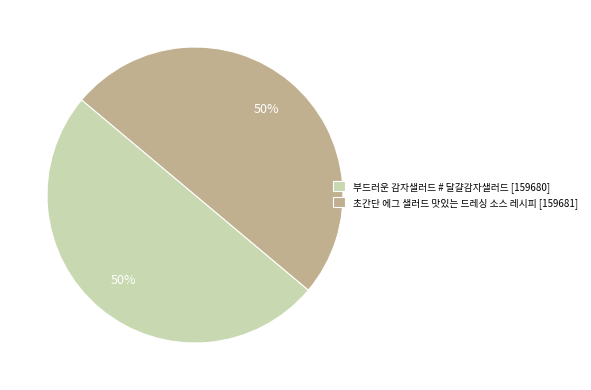

To the nearest percent, what is the average slice percentage?

50%